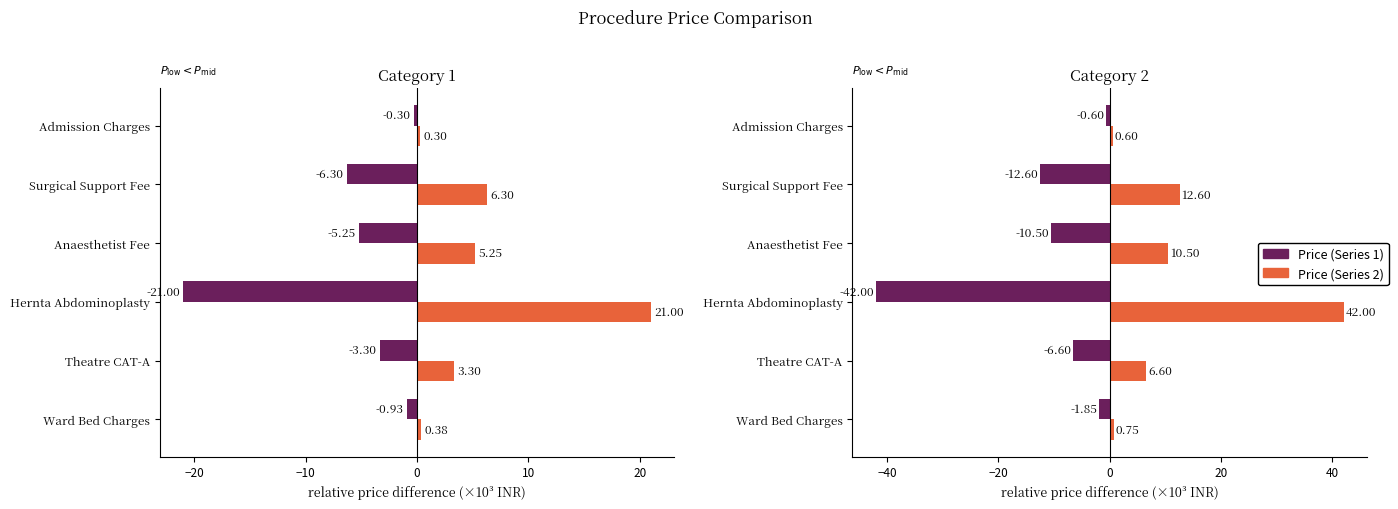

How many data points in Price (Series 2) are less than 10?

3